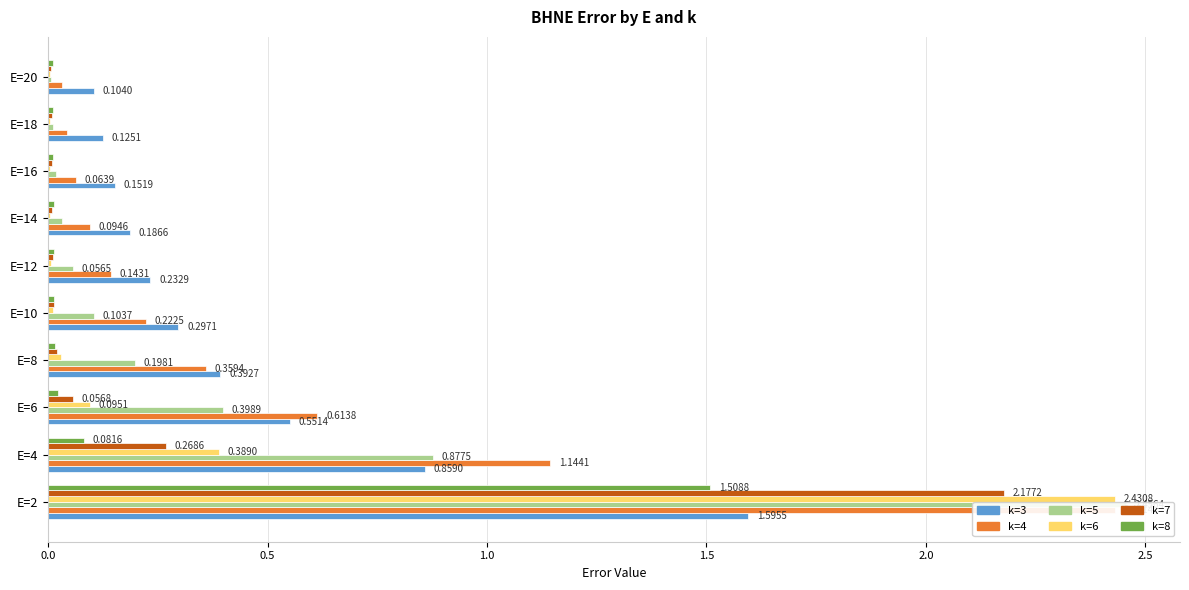

What are all the series names shown in the legend?

k=3, k=4, k=5, k=6, k=7, k=8